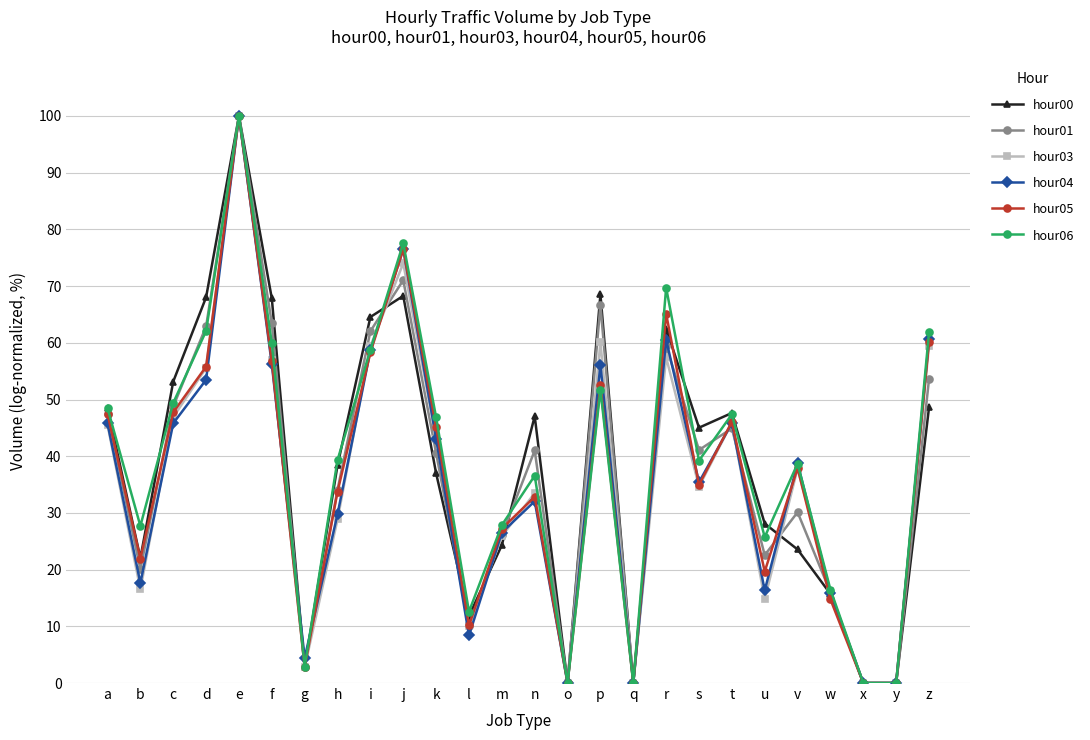

What are all the series names shown in the legend?

hour00, hour01, hour03, hour04, hour05, hour06